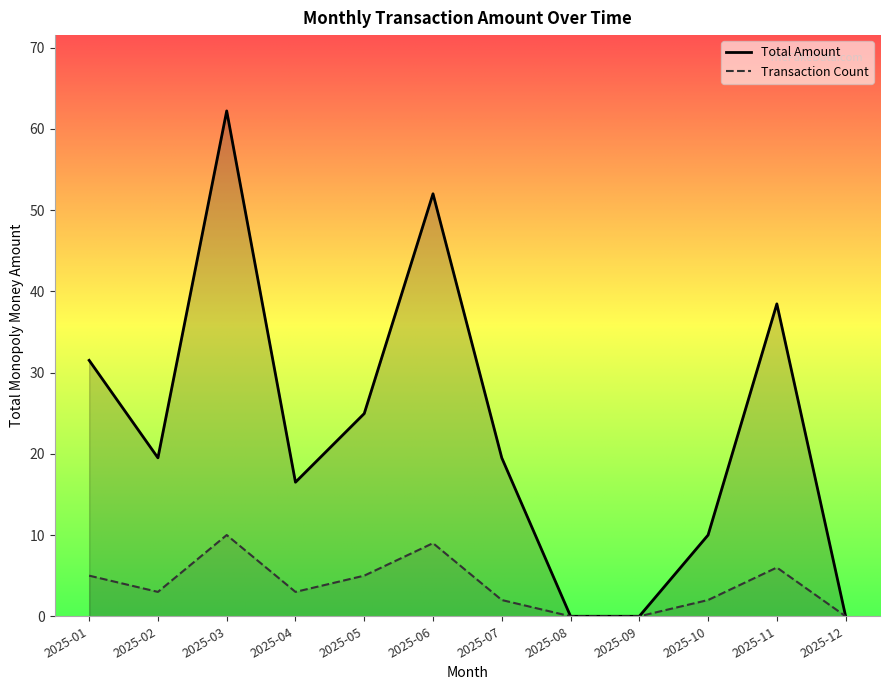

Is it true that Transaction Count equals 5.0 at 2025-01?

True